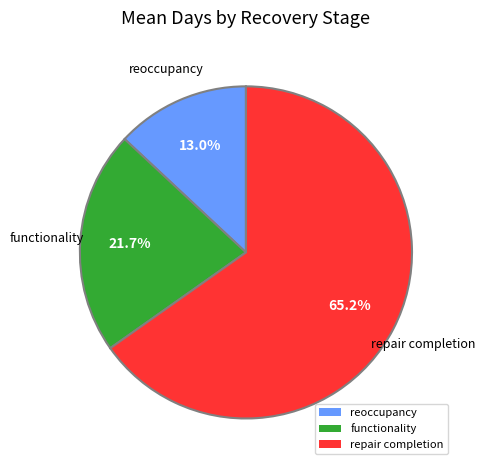

What percentage is the reoccupancy slice, to the nearest percent?

13%